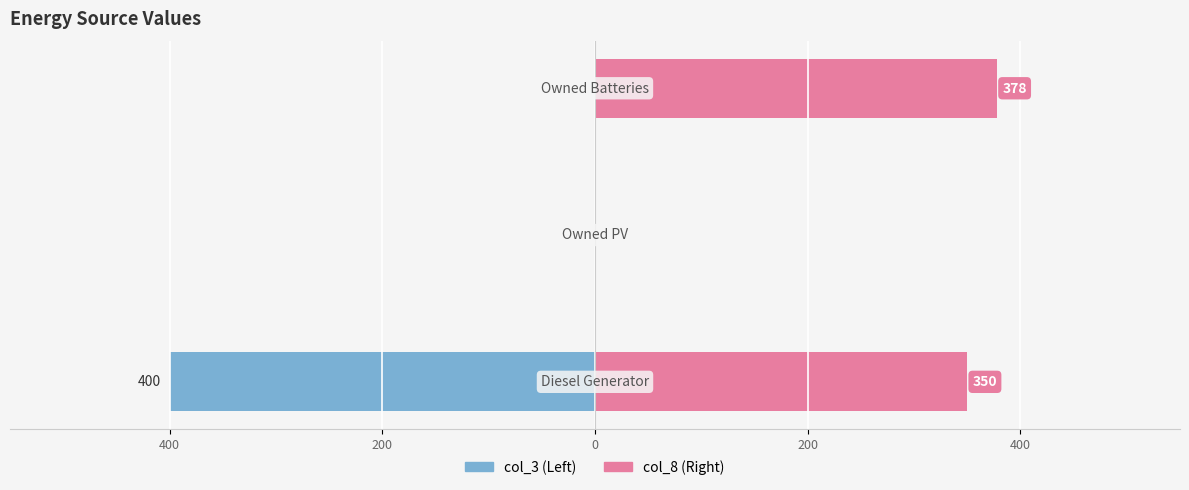

List the series in order of their overall mean, lowest first.

col_3, col_8